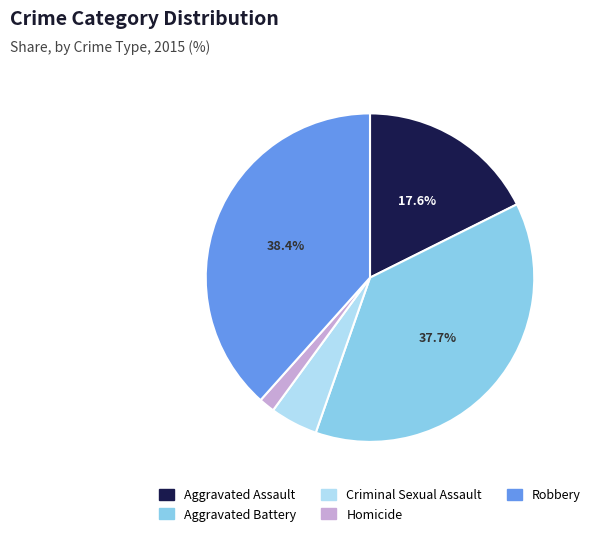

Which slice is the largest?

Robbery